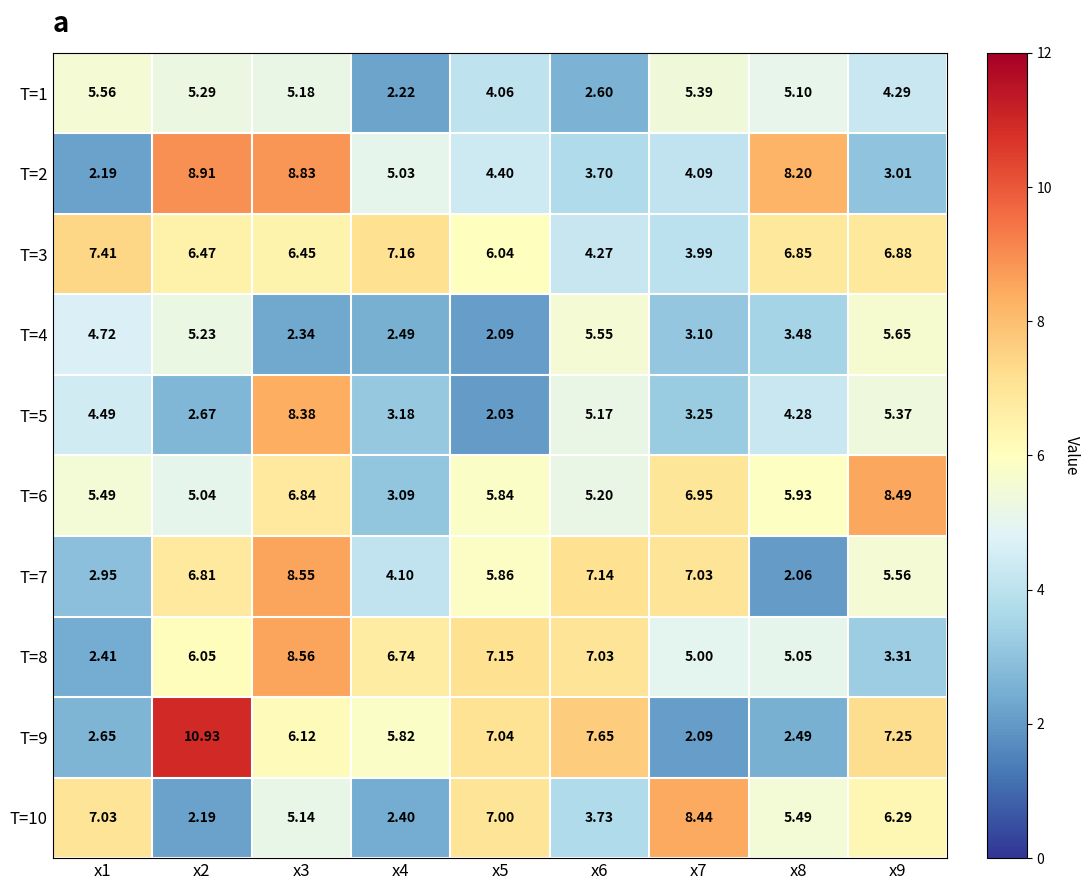

List the series in order of their peak value, highest first.

T=9, T=2, T=8, T=7, T=6, T=10, T=5, T=3, T=4, T=1